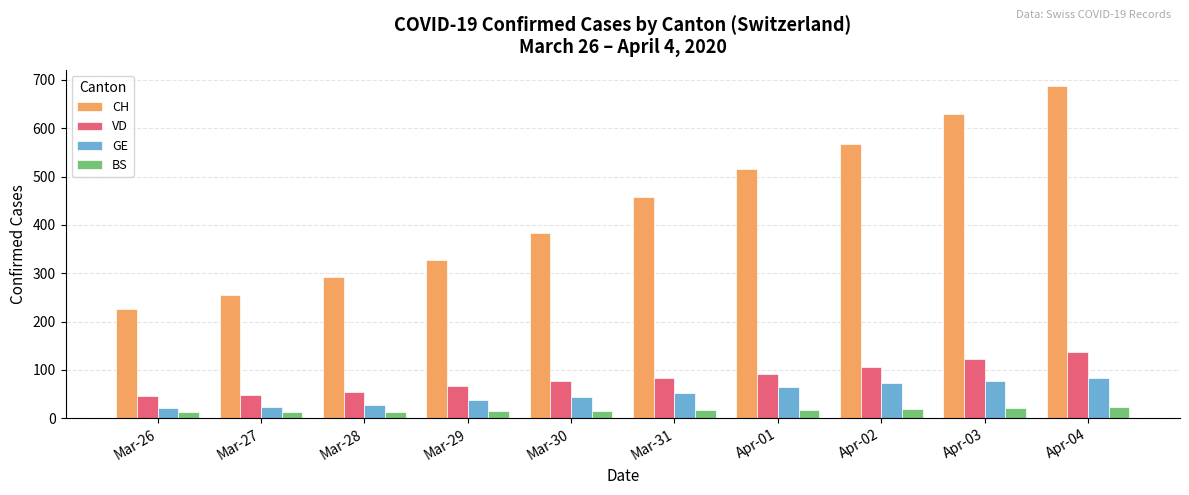

What is the value of the VD bar at the 4th from the left?

66